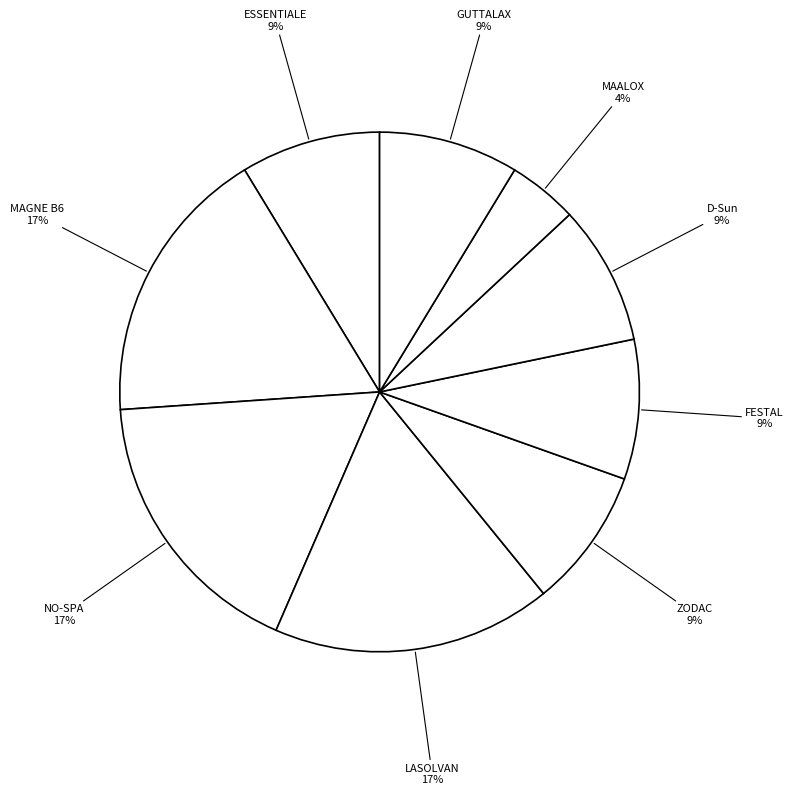

How many segments does this pie chart have?

9